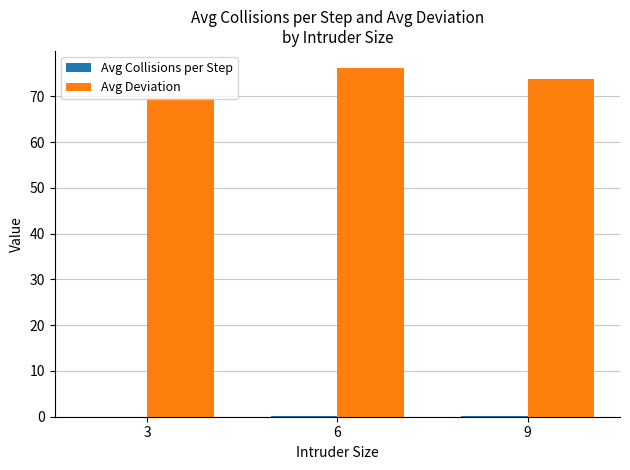

True or false: Avg Deviation has a value of 73.8 at 9.

True